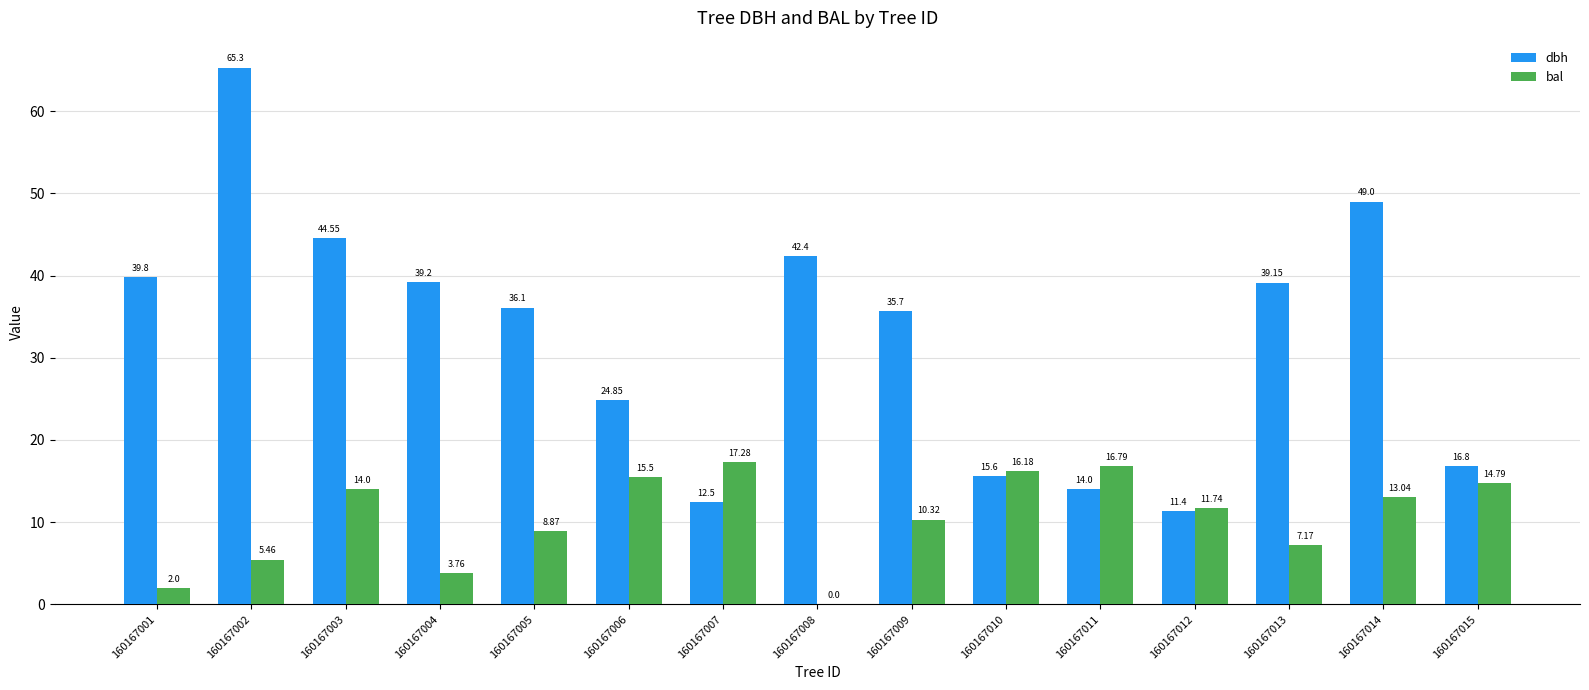

What is the total value across all series at 160167007?

29.8